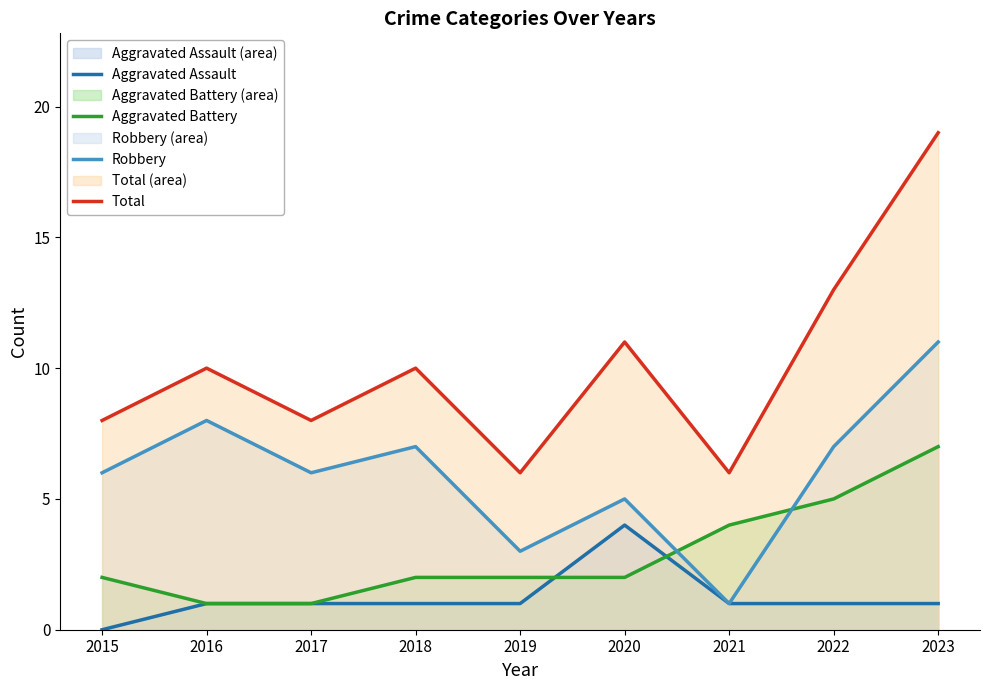

The Aggravated Battery series shows 1 at 2015. True or false?

False